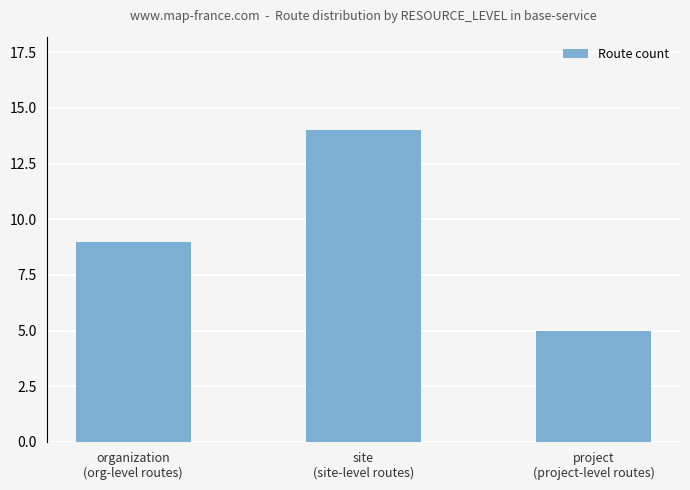

The value at project
(project-level routes) is 5. True or false?

True